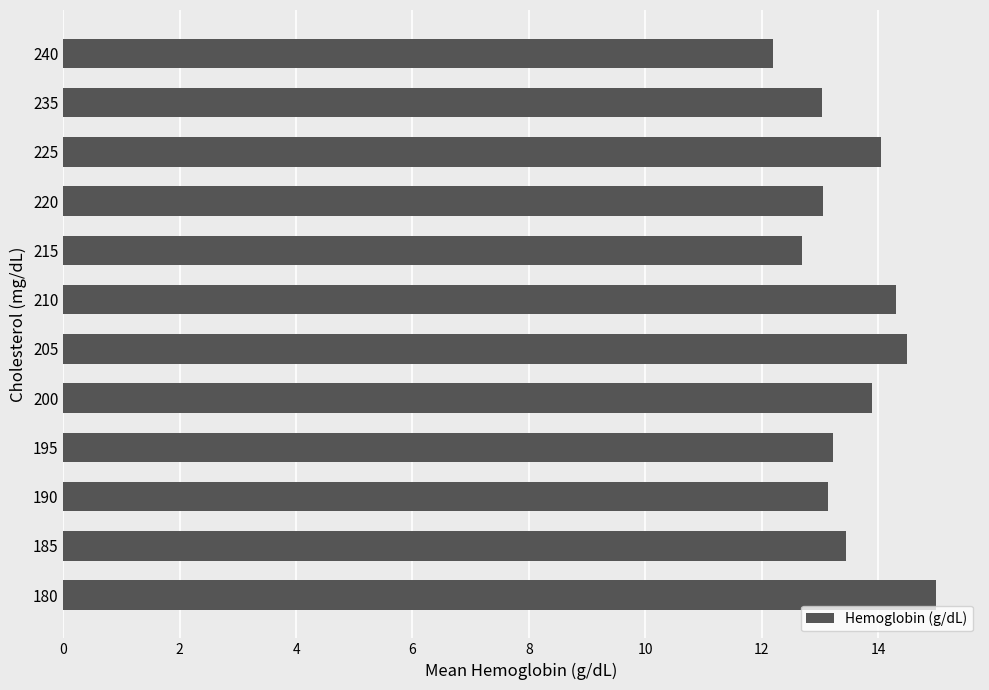

Between 225 and 235, which is larger?

225